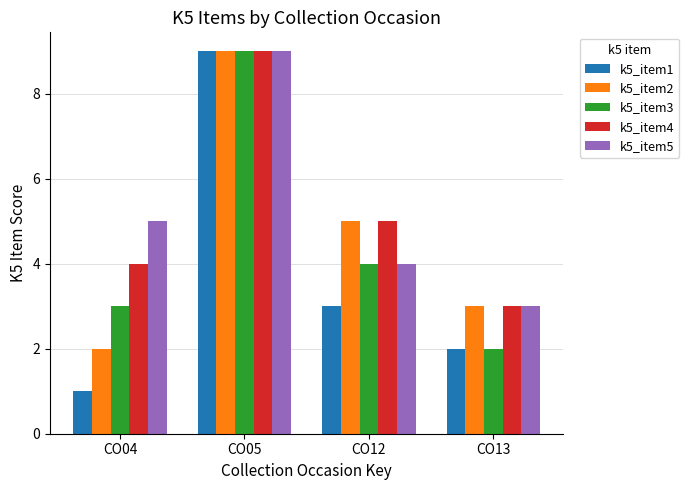

Is it true that k5_item2 equals 2 at CO04?

True